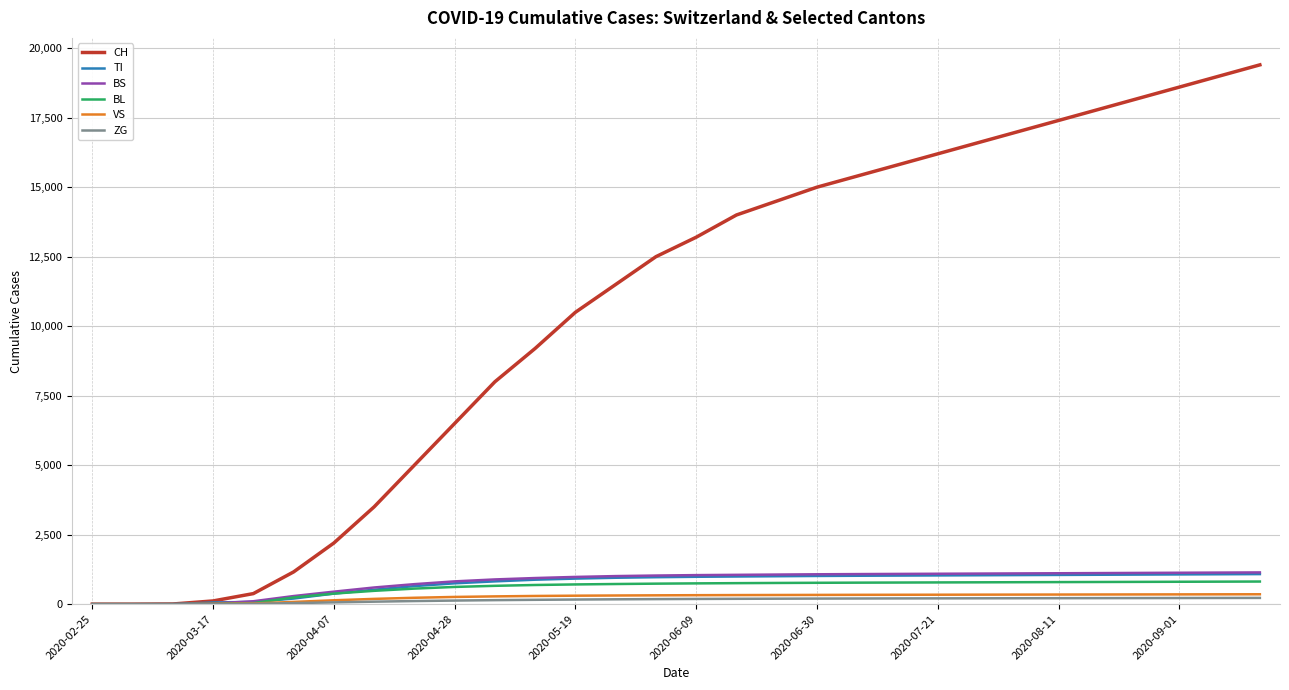

What is the average value of the TI series?

759